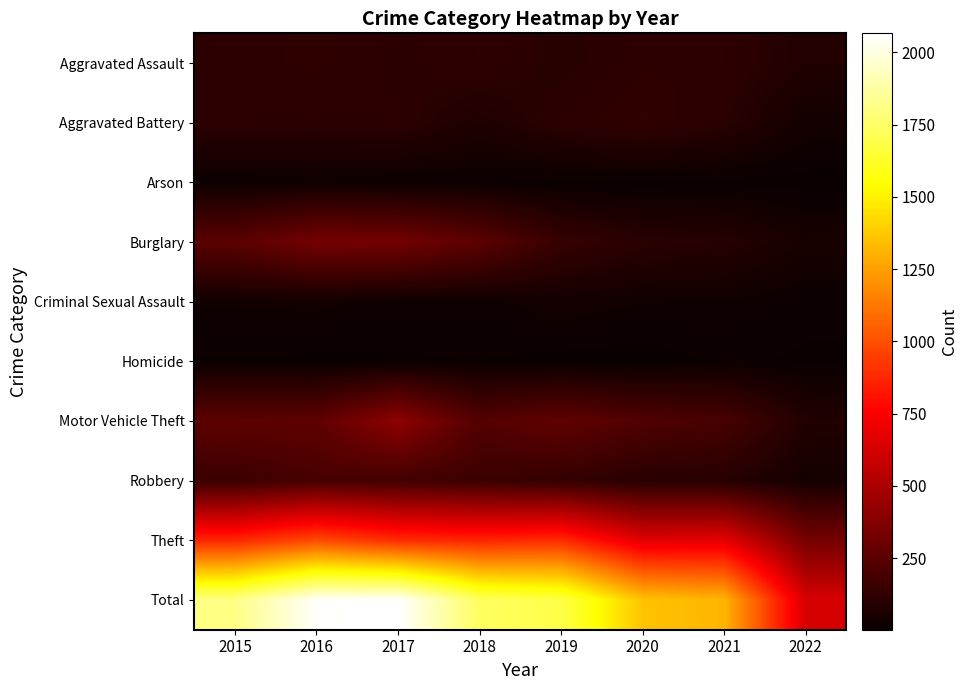

What is the minimum value shown in the chart?

2